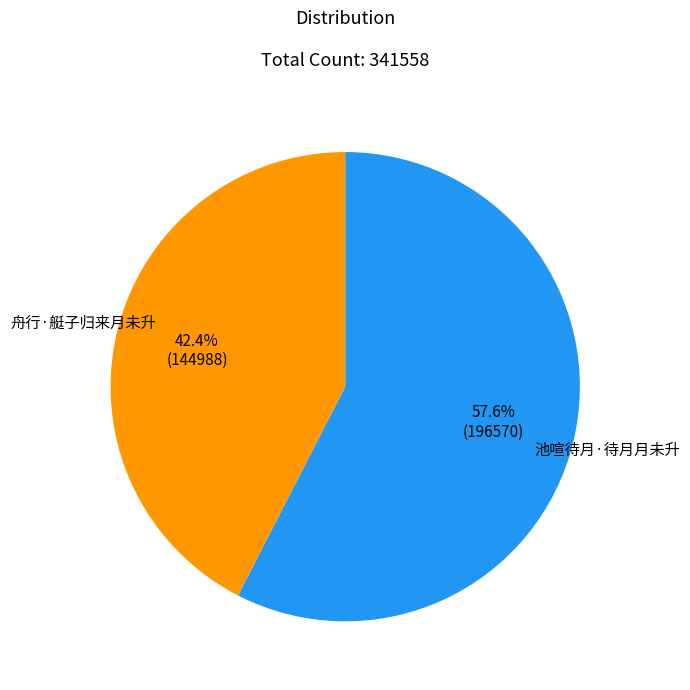

Is it true that 舟行·艇子归来月未升 is 42% of the pie?

True